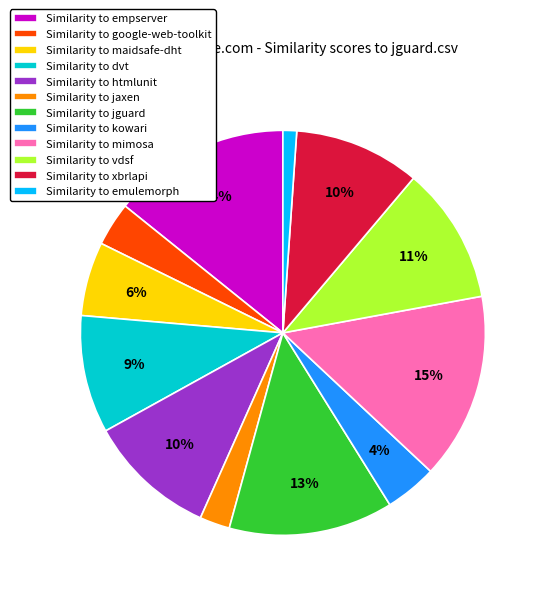

Combined, do Similarity to htmlunit and Similarity to dvt account for over 50%?

No